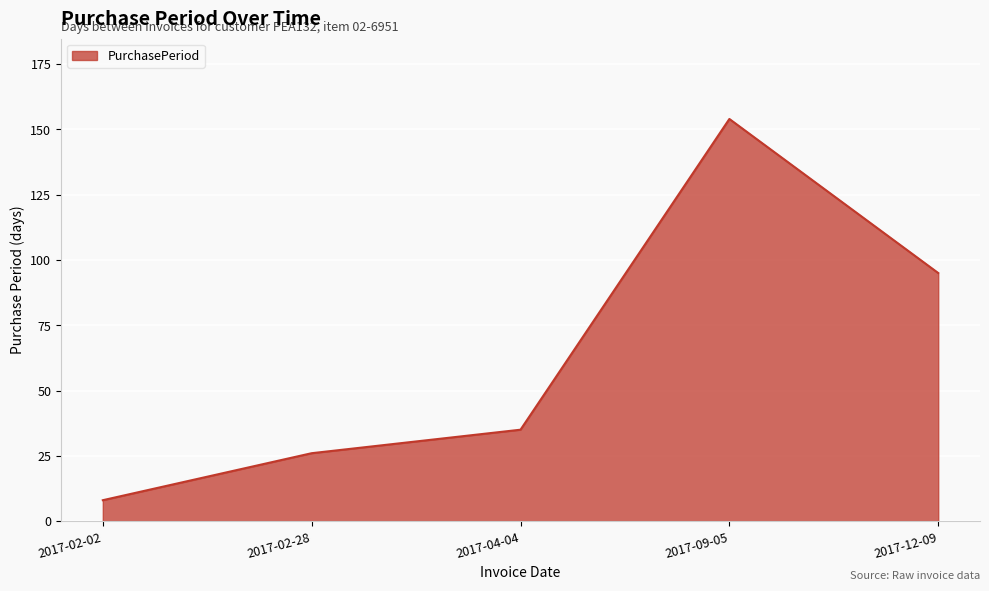

List the labels in order of value, smallest first.

2017-02-02, 2017-02-28, 2017-04-04, 2017-12-09, 2017-09-05